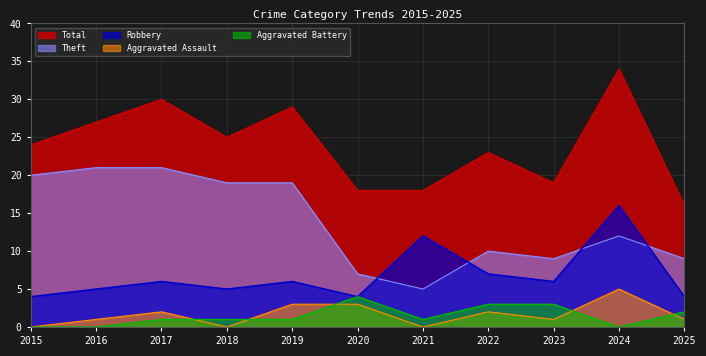

True or false: Aggravated Battery and Aggravated Assault intersect in this chart.

True